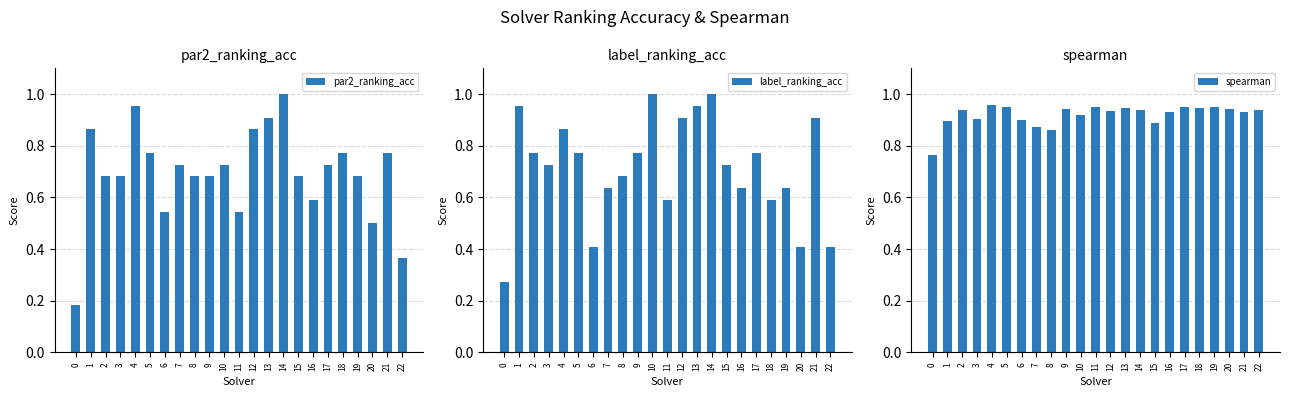

Which series has the largest total across all categories?

spearman